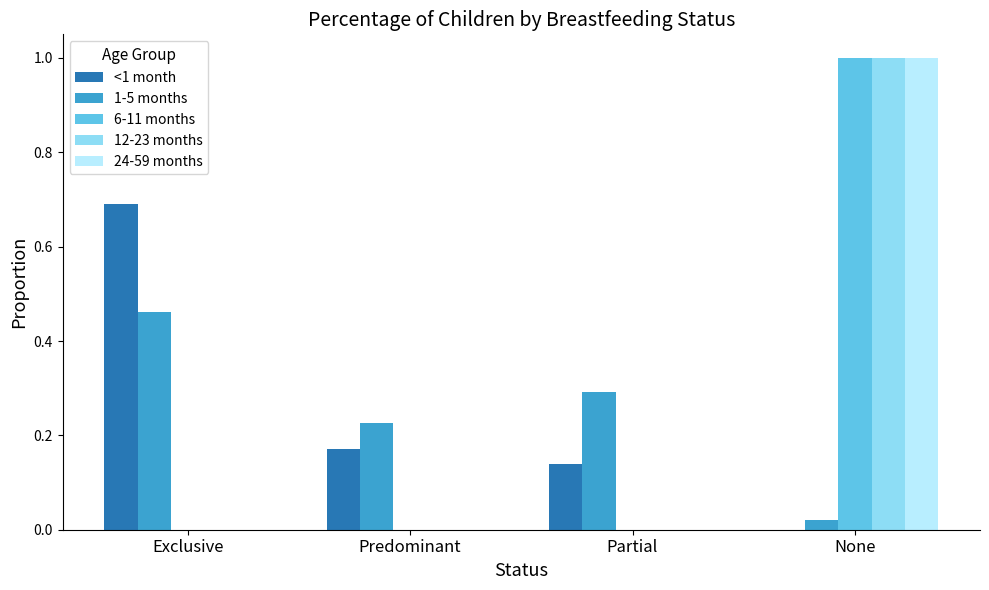

What is the sum of all 6-11 months values?

1.0